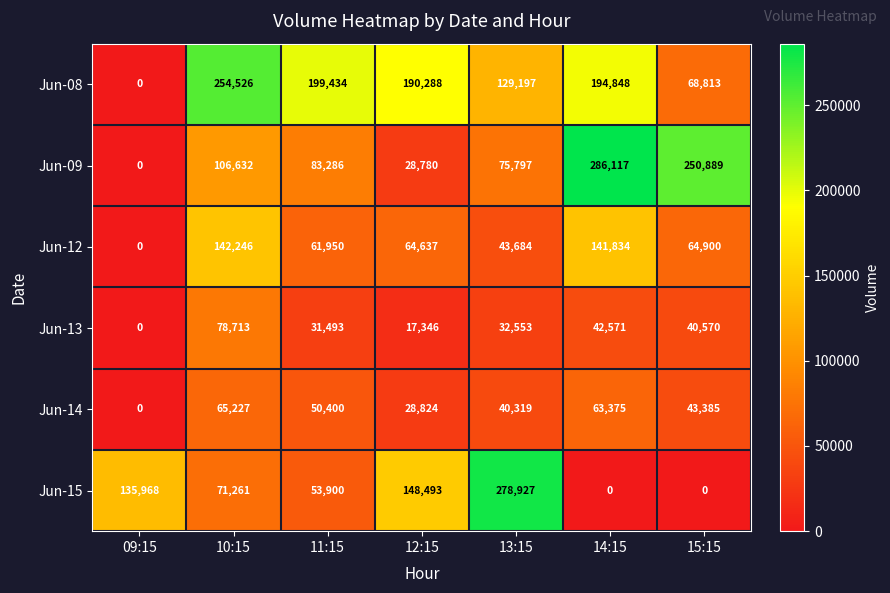

Which series has the largest total across all categories?

Jun-08